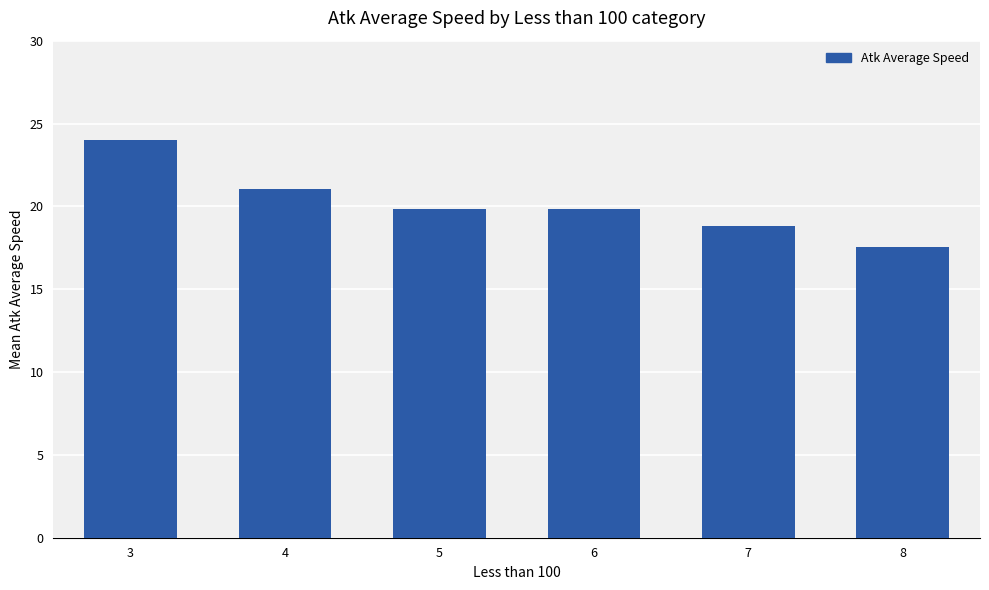

What is the value of the 6th bar from the left?

17.6